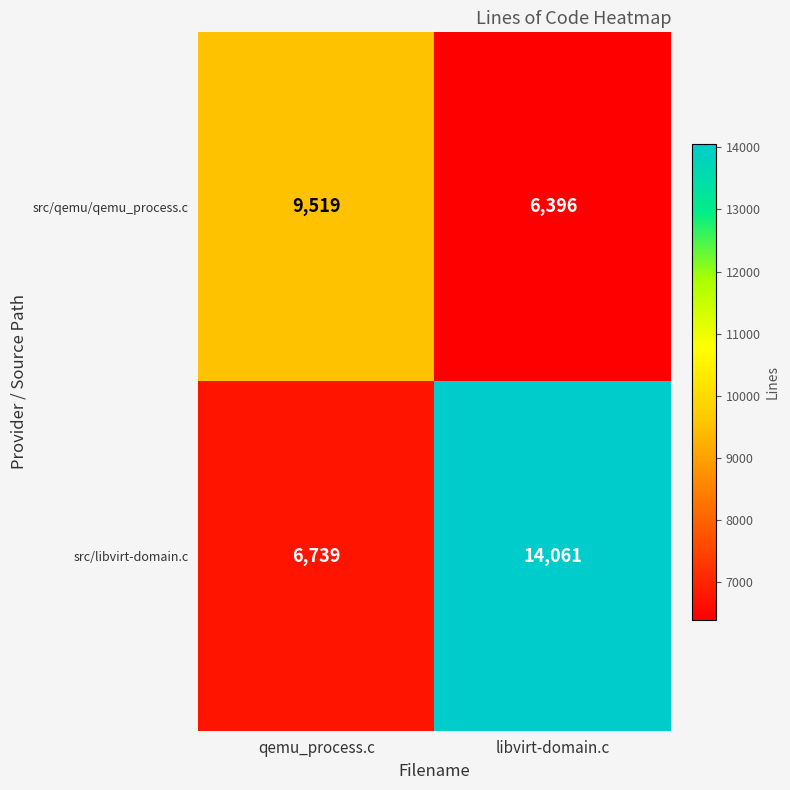

What is the spread (max minus min) of values at qemu_process.c?

2780